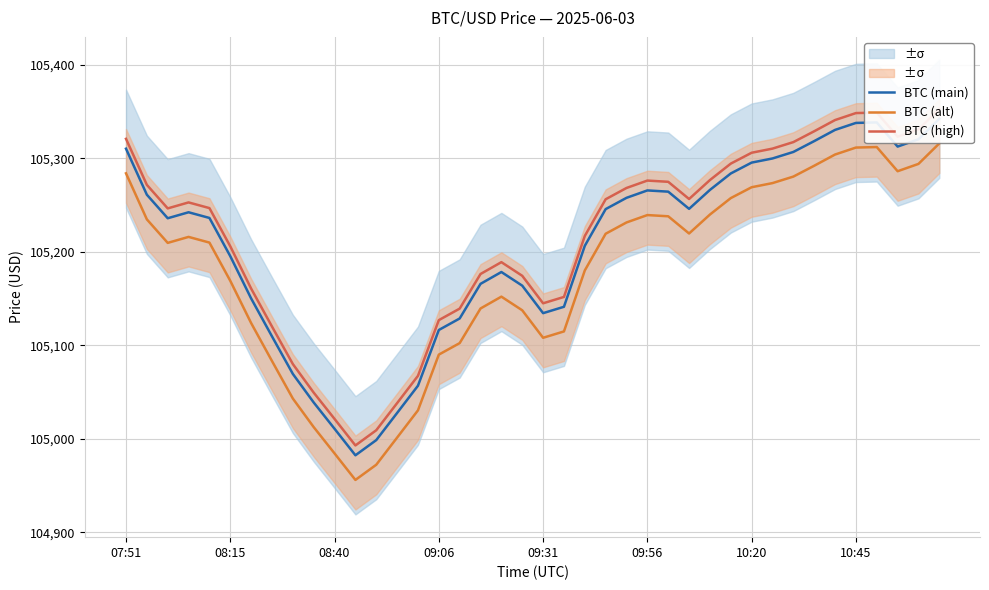

Rank the categories by BTC (main) value from highest to lowest.

39, 36, 35, 34, 38, 33, 37, 07:51, 32, 31, 30, 29, 28, 25, 26, 08:15, 24, 27, 23, 09:06, 09:31, 08:40, 22, 09:56, 18, 17, 19, 10:20, 21, 20, 16, 15, 10:45, 8, 14, 9, 13, 10, 12, 11